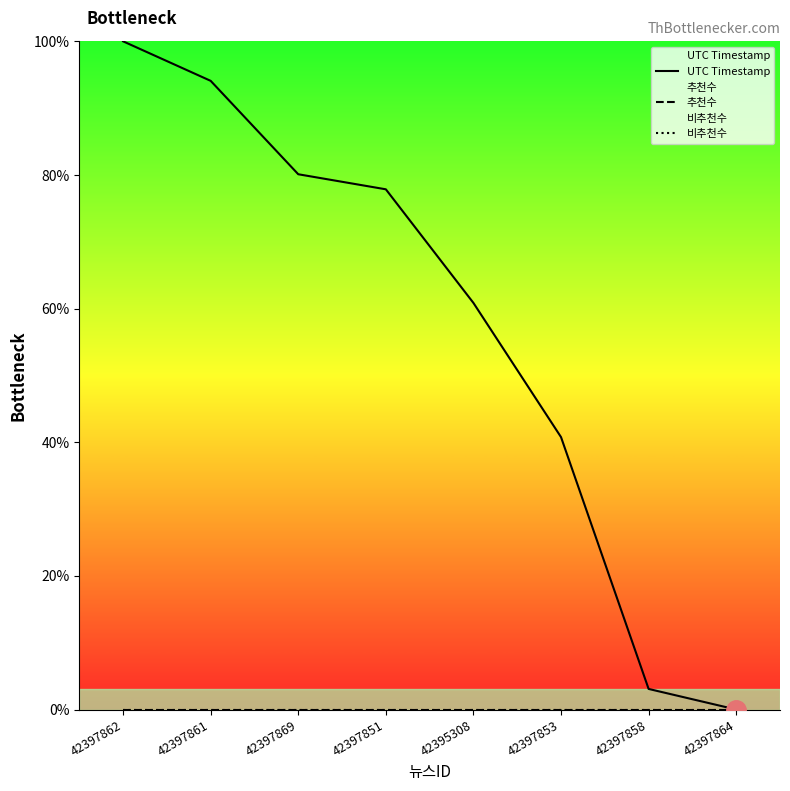

At which category is the sum across all series the highest?

42397862